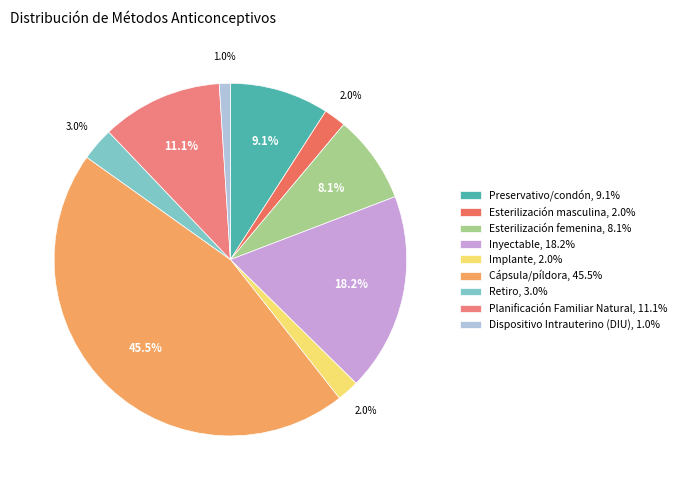

Is the sum of Cápsula/píldora and Dispositivo Intrauterino (DIU) greater than half?

No